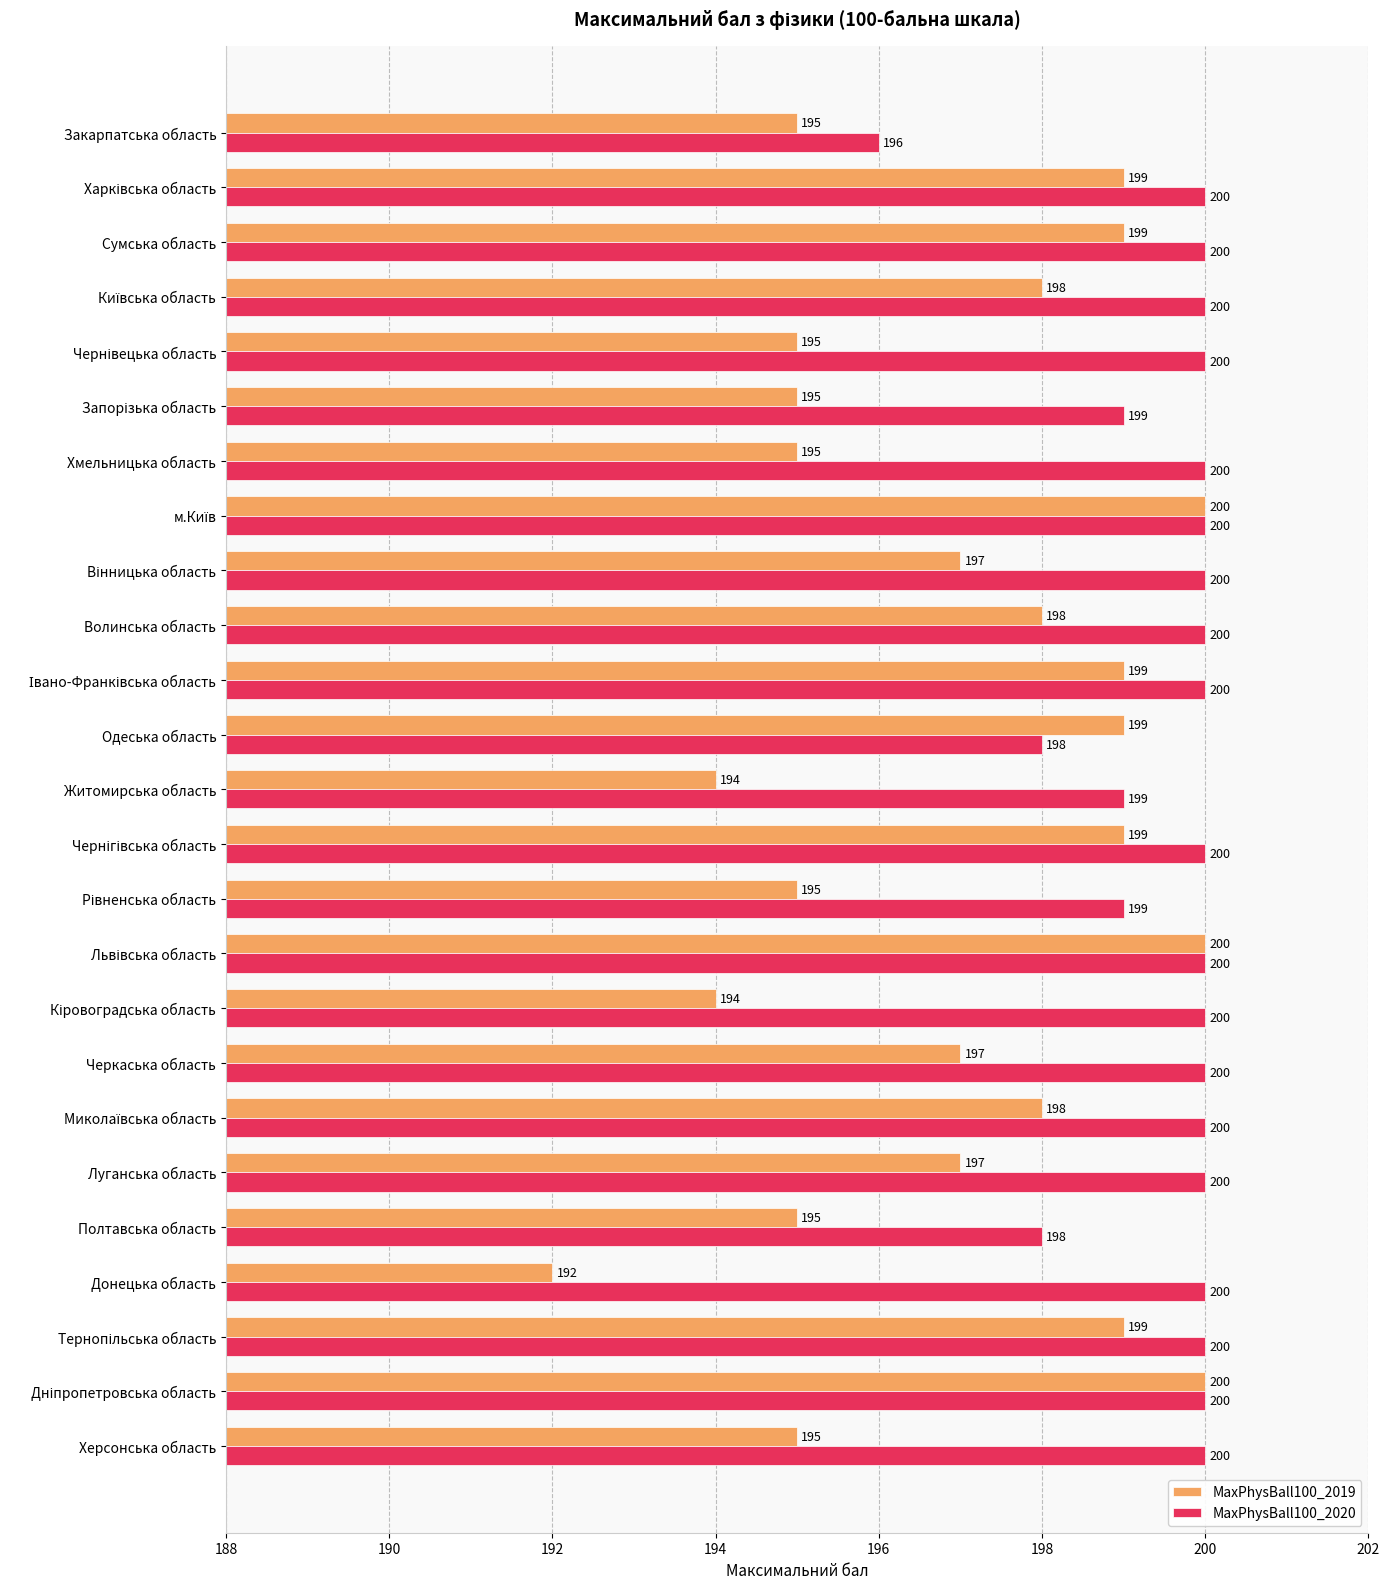

What is the difference between the maximum and second lowest values in the MaxPhysBall100_2019 series?

6